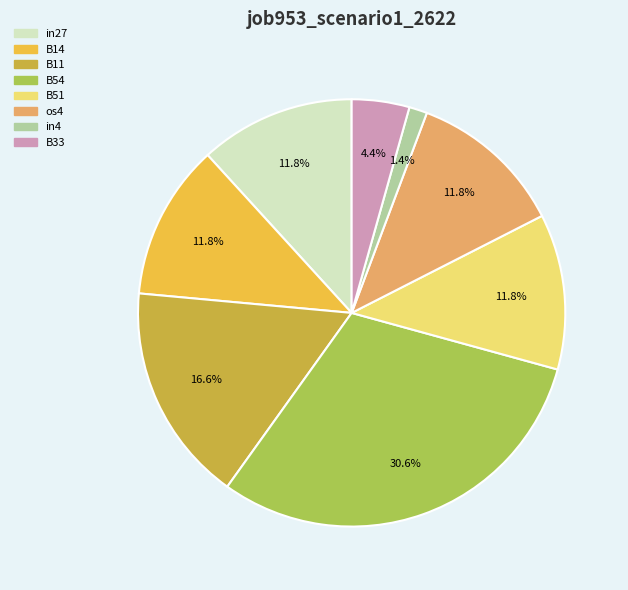

Which category has the smallest portion of the pie?

in4